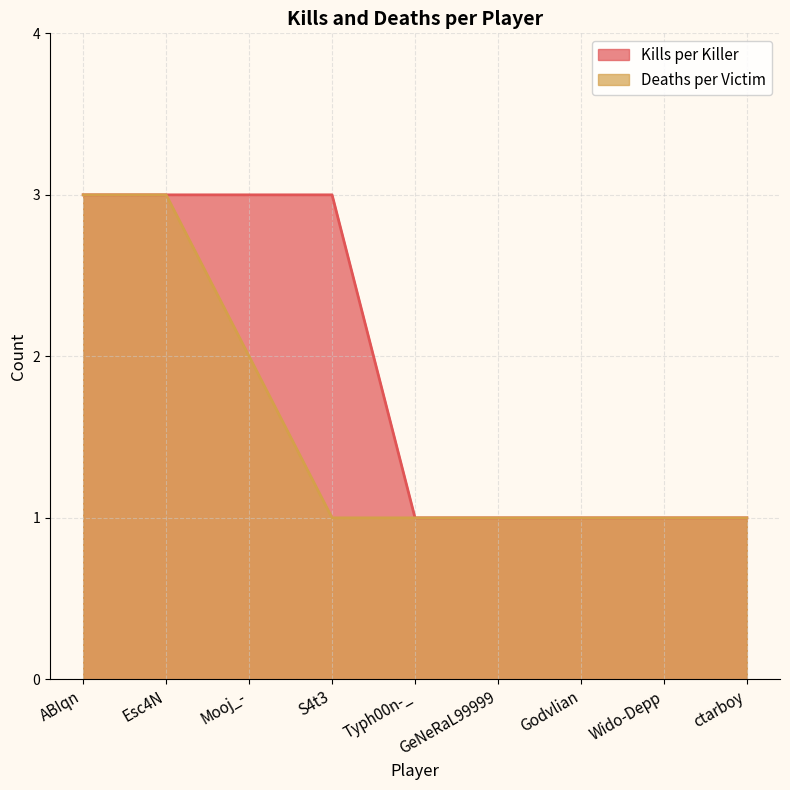

True or false: Deaths per Victim and Kills per Killer cross at least once.

False